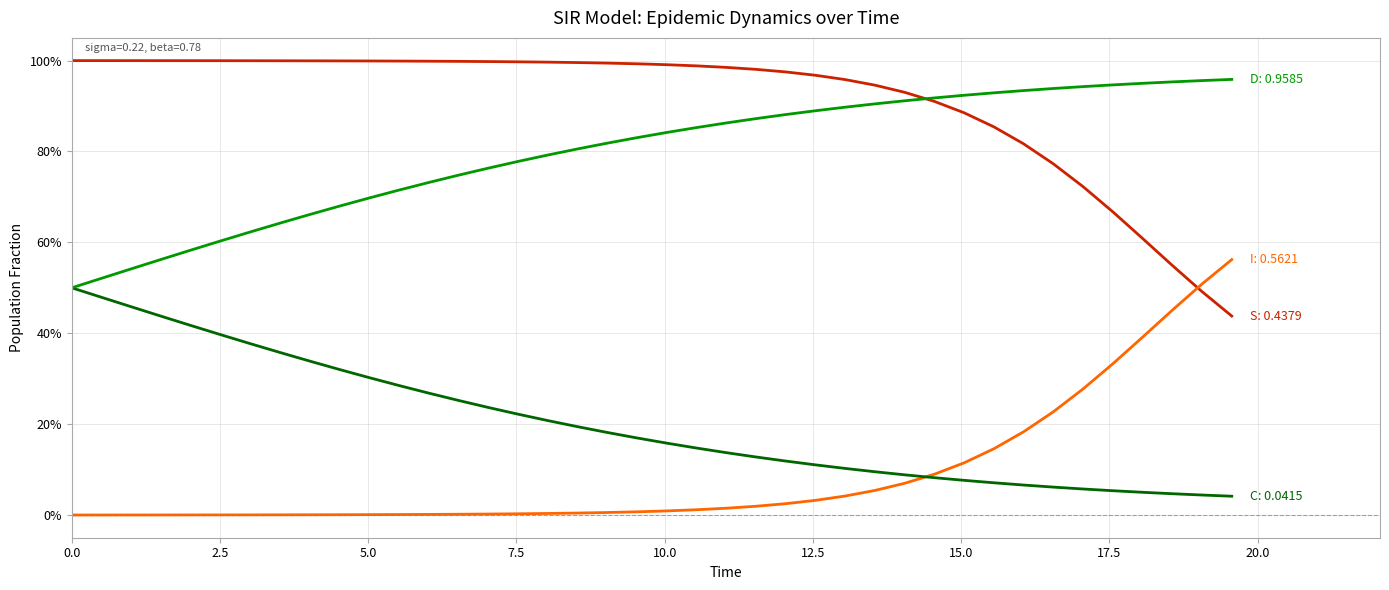

Does the chart display data point markers on the line(s)?

No